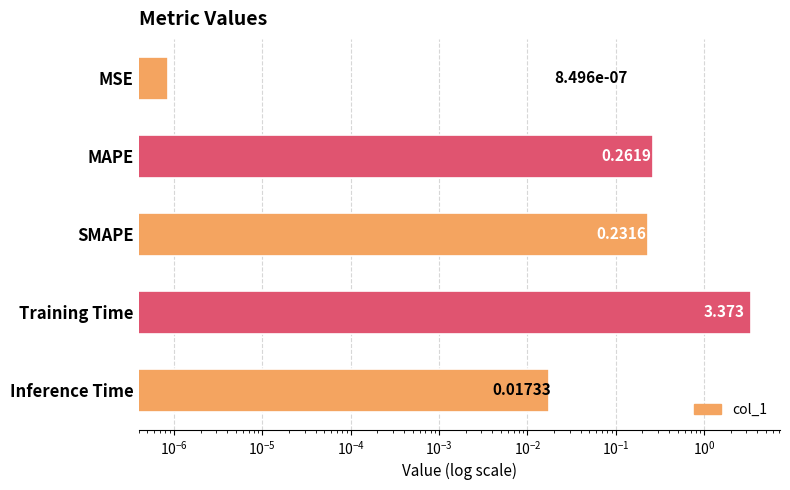

What is the sum of all values?

3.9